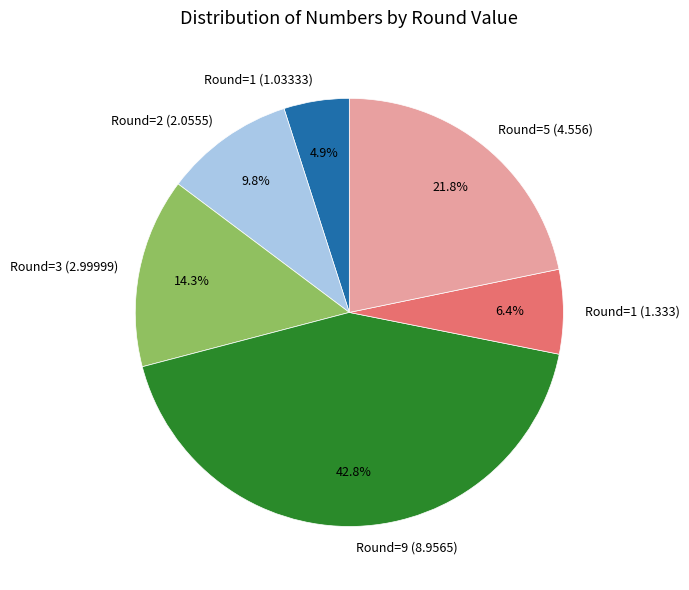

To the nearest percent, what is the average slice percentage?

17%